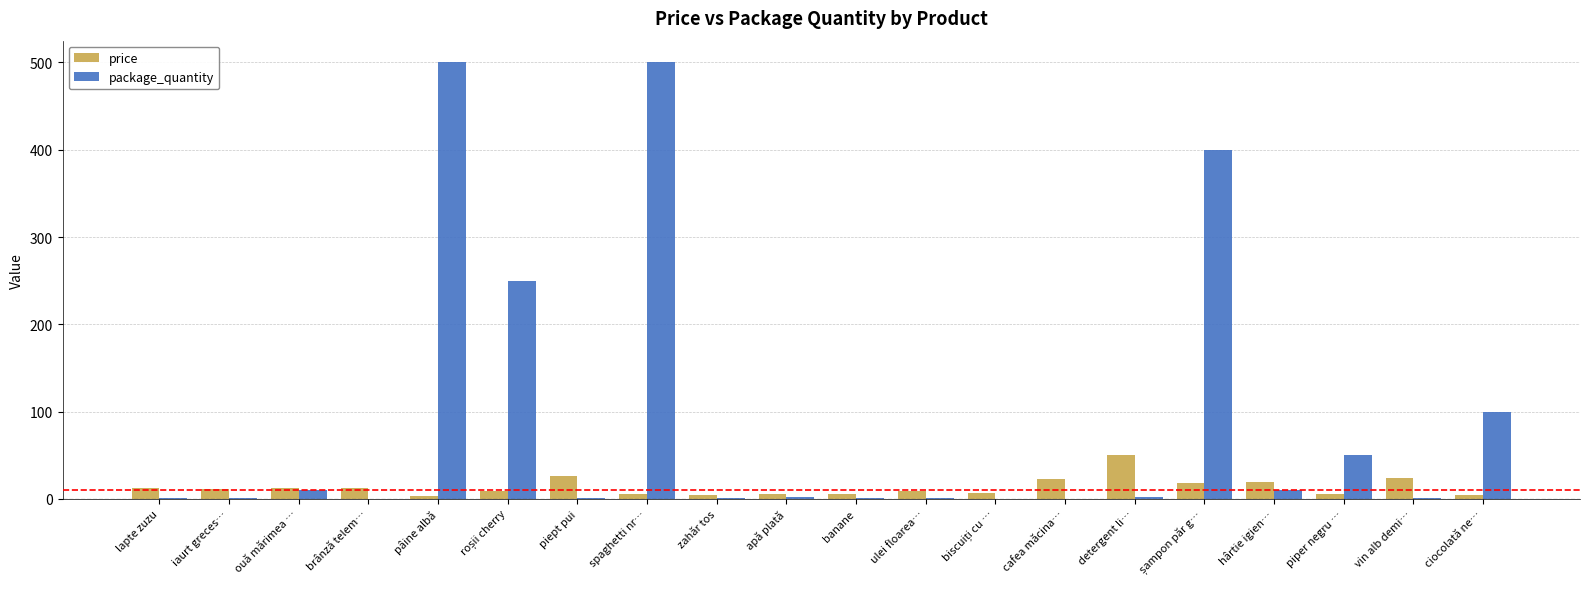

What is the average value of the package_quantity series?

91.6